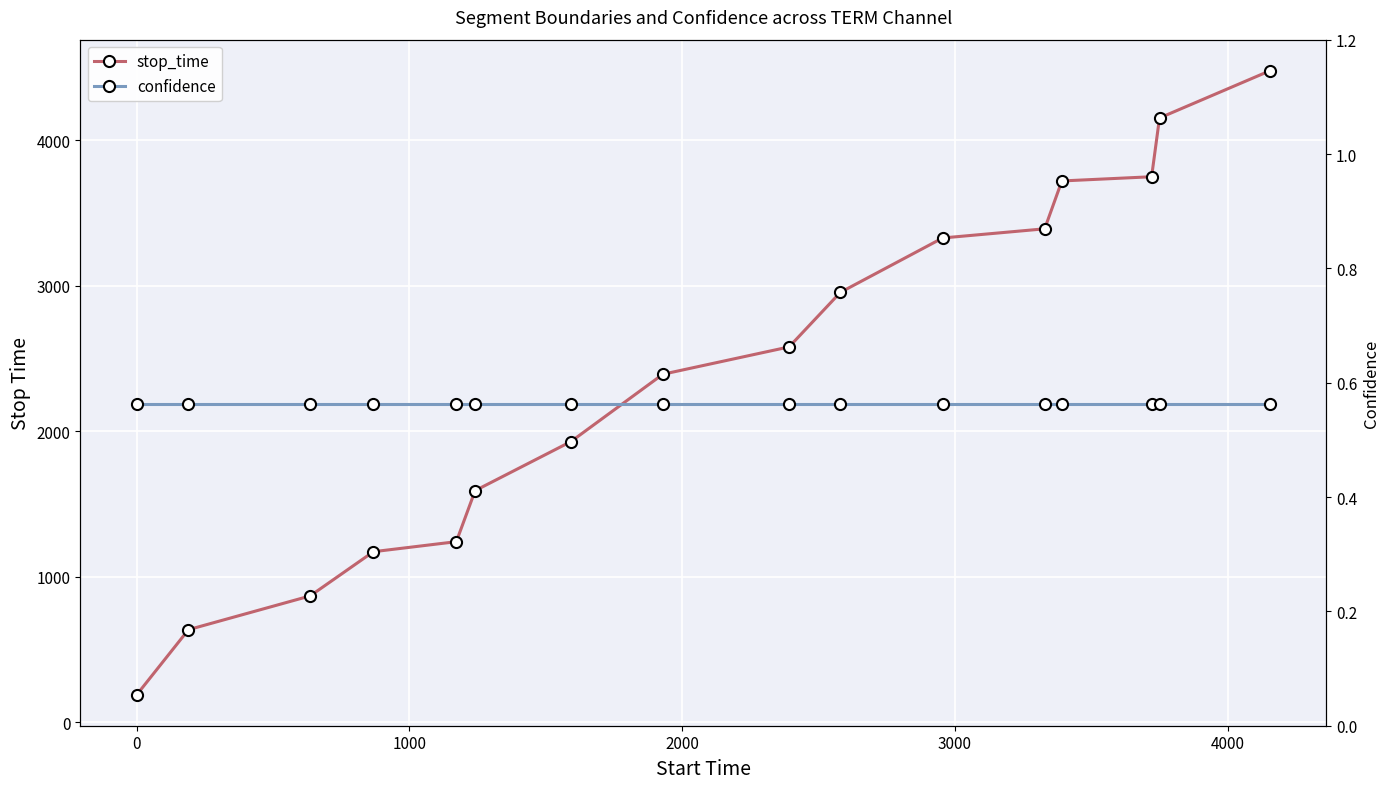

The value of stop_time at 0 is 178.8. True or false?

False